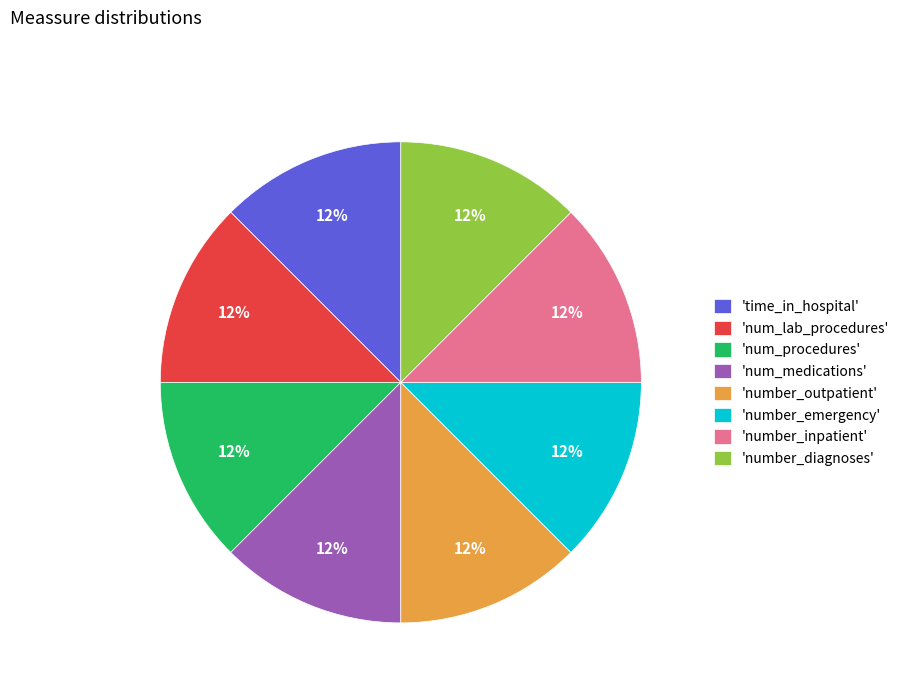

To the nearest percent, what is the average slice percentage?

12%